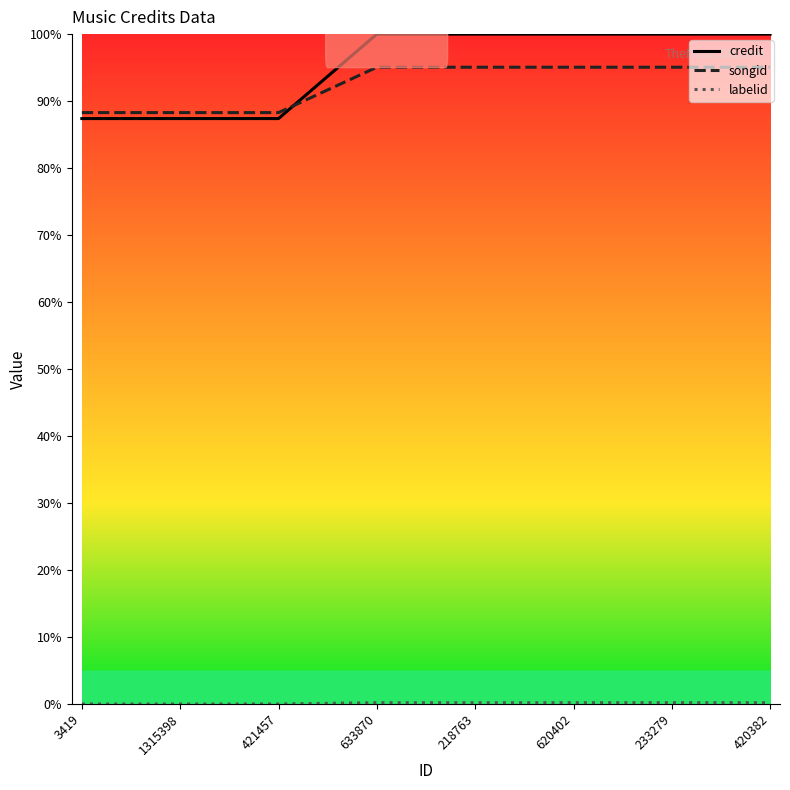

True or false: credit has more than 0 interior local peaks.

False